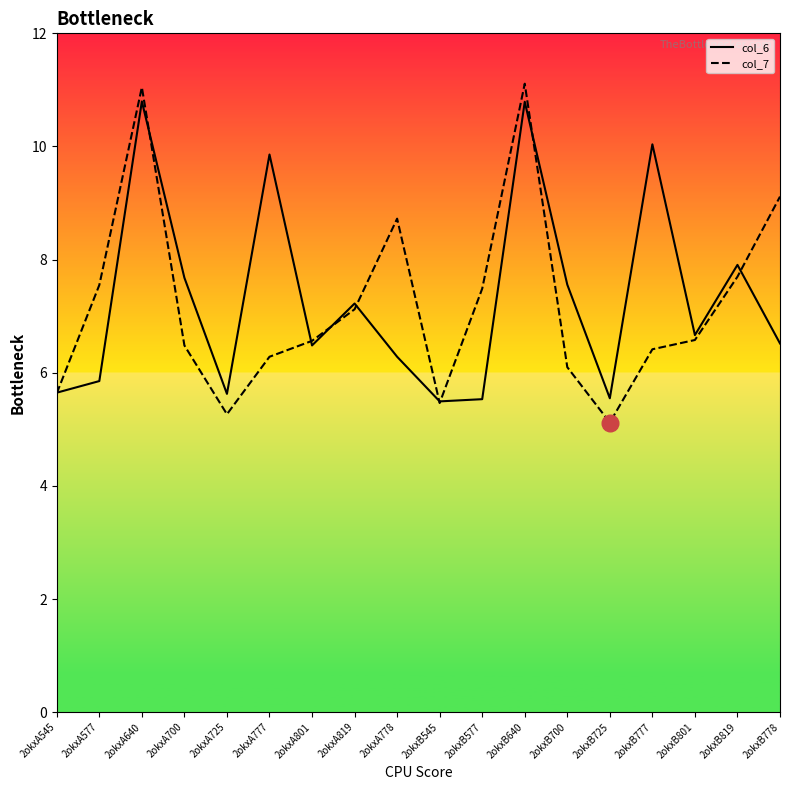

What is the average value of the col_7 series?

7.2